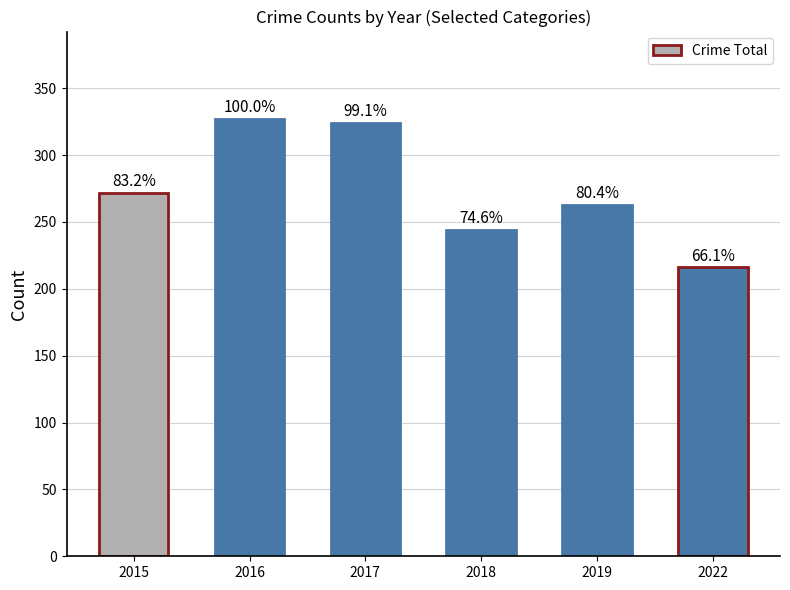

Are the bars horizontal?

No